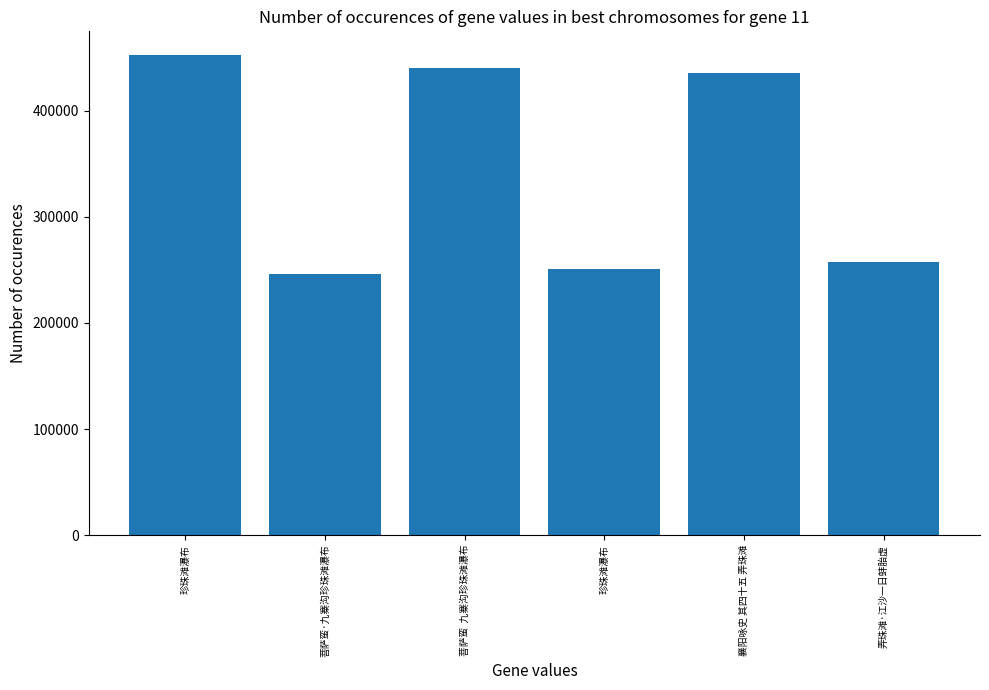

List the labels in order of value, largest first.

珍珠滩瀑布, 菩萨蛮  九寨沟珍珠滩瀑布, 襄阳咏史 其四十五 弄珠滩, 弄珠滩·江沙一日蚌胎虚, 珍珠滩瀑布, 菩萨蛮·九寨沟珍珠滩瀑布